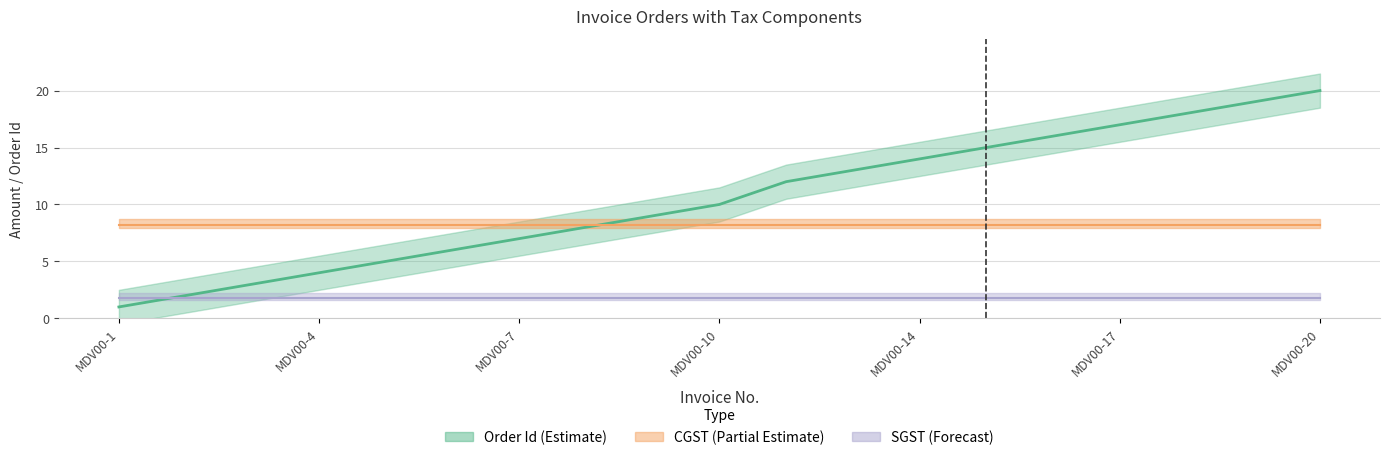

Which series changed the most between MDV00-1 and MDV00-4?

Order Id